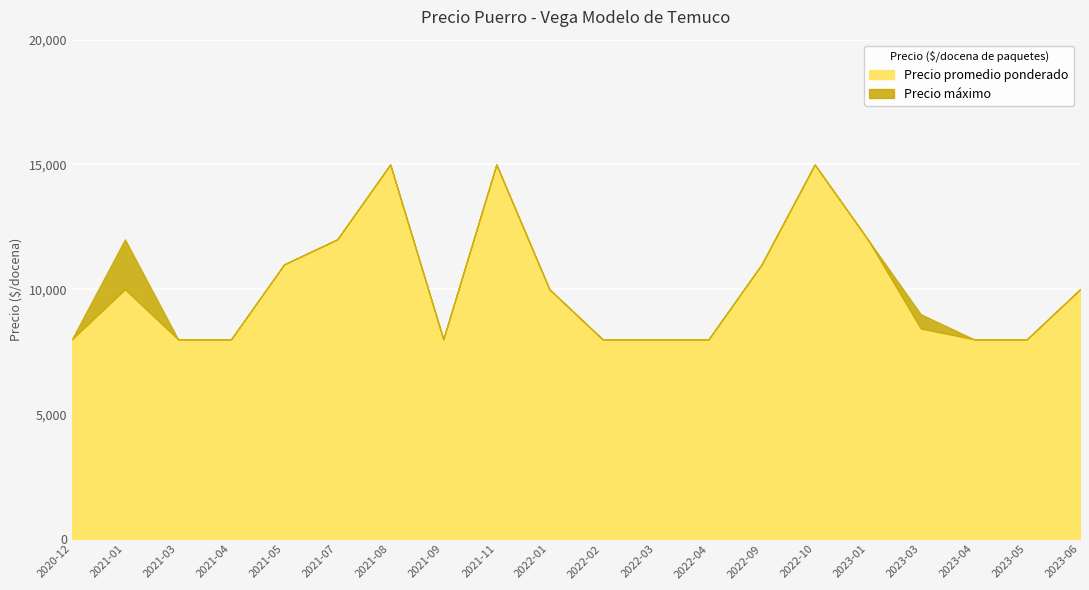

What is the value of the Precio maximo point at the 8th from the left?

8000